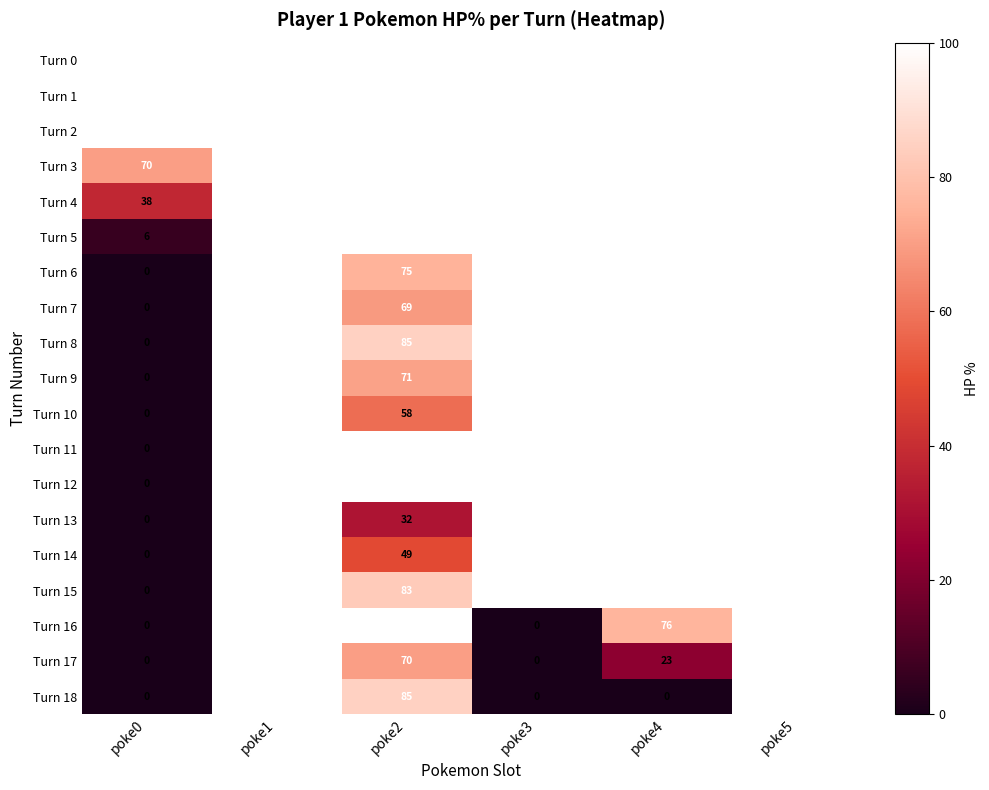

At which label is Turn 9 closest to 50?

poke2